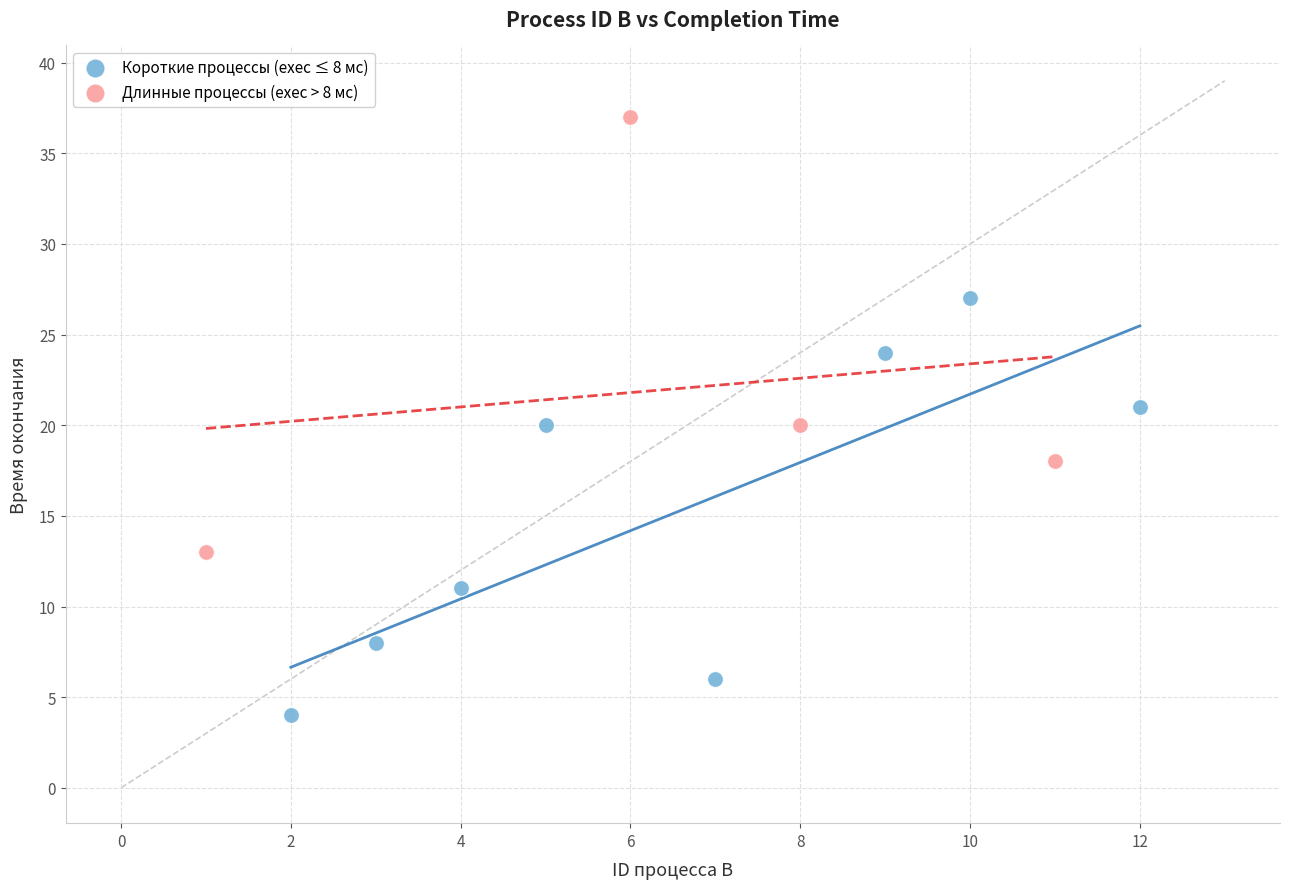

Which series reaches the minimum Y coordinate?

Короткие процессы (exec ≤ 8 мс)